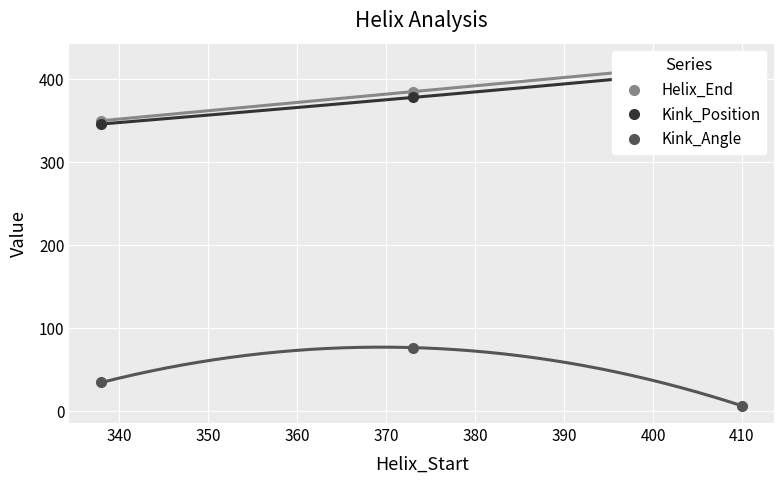

What is the value of the Helix_End point at the 2nd from the left?

385.0